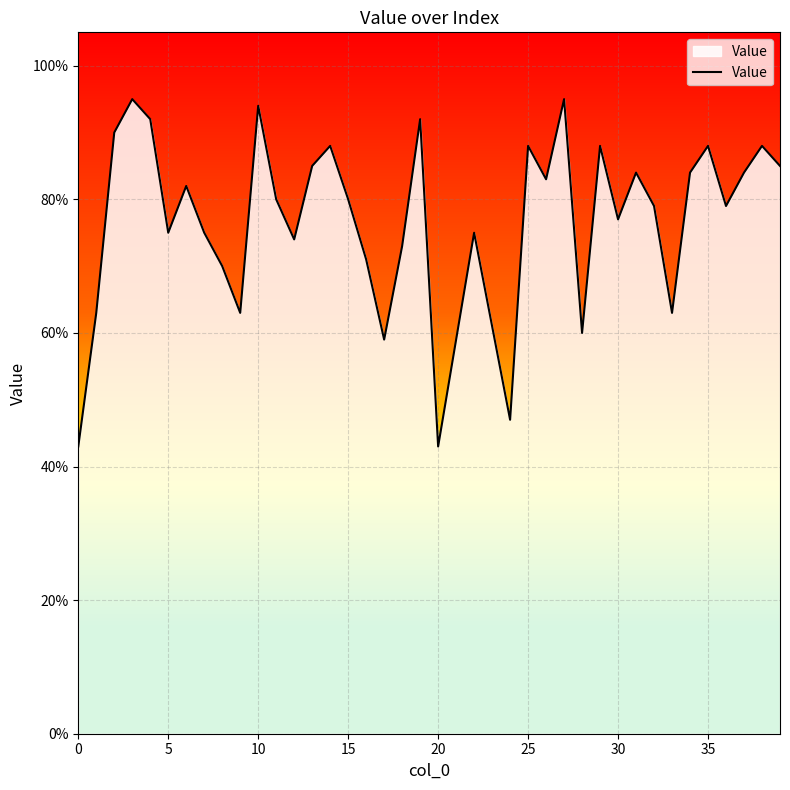

What is the average value?

0.8